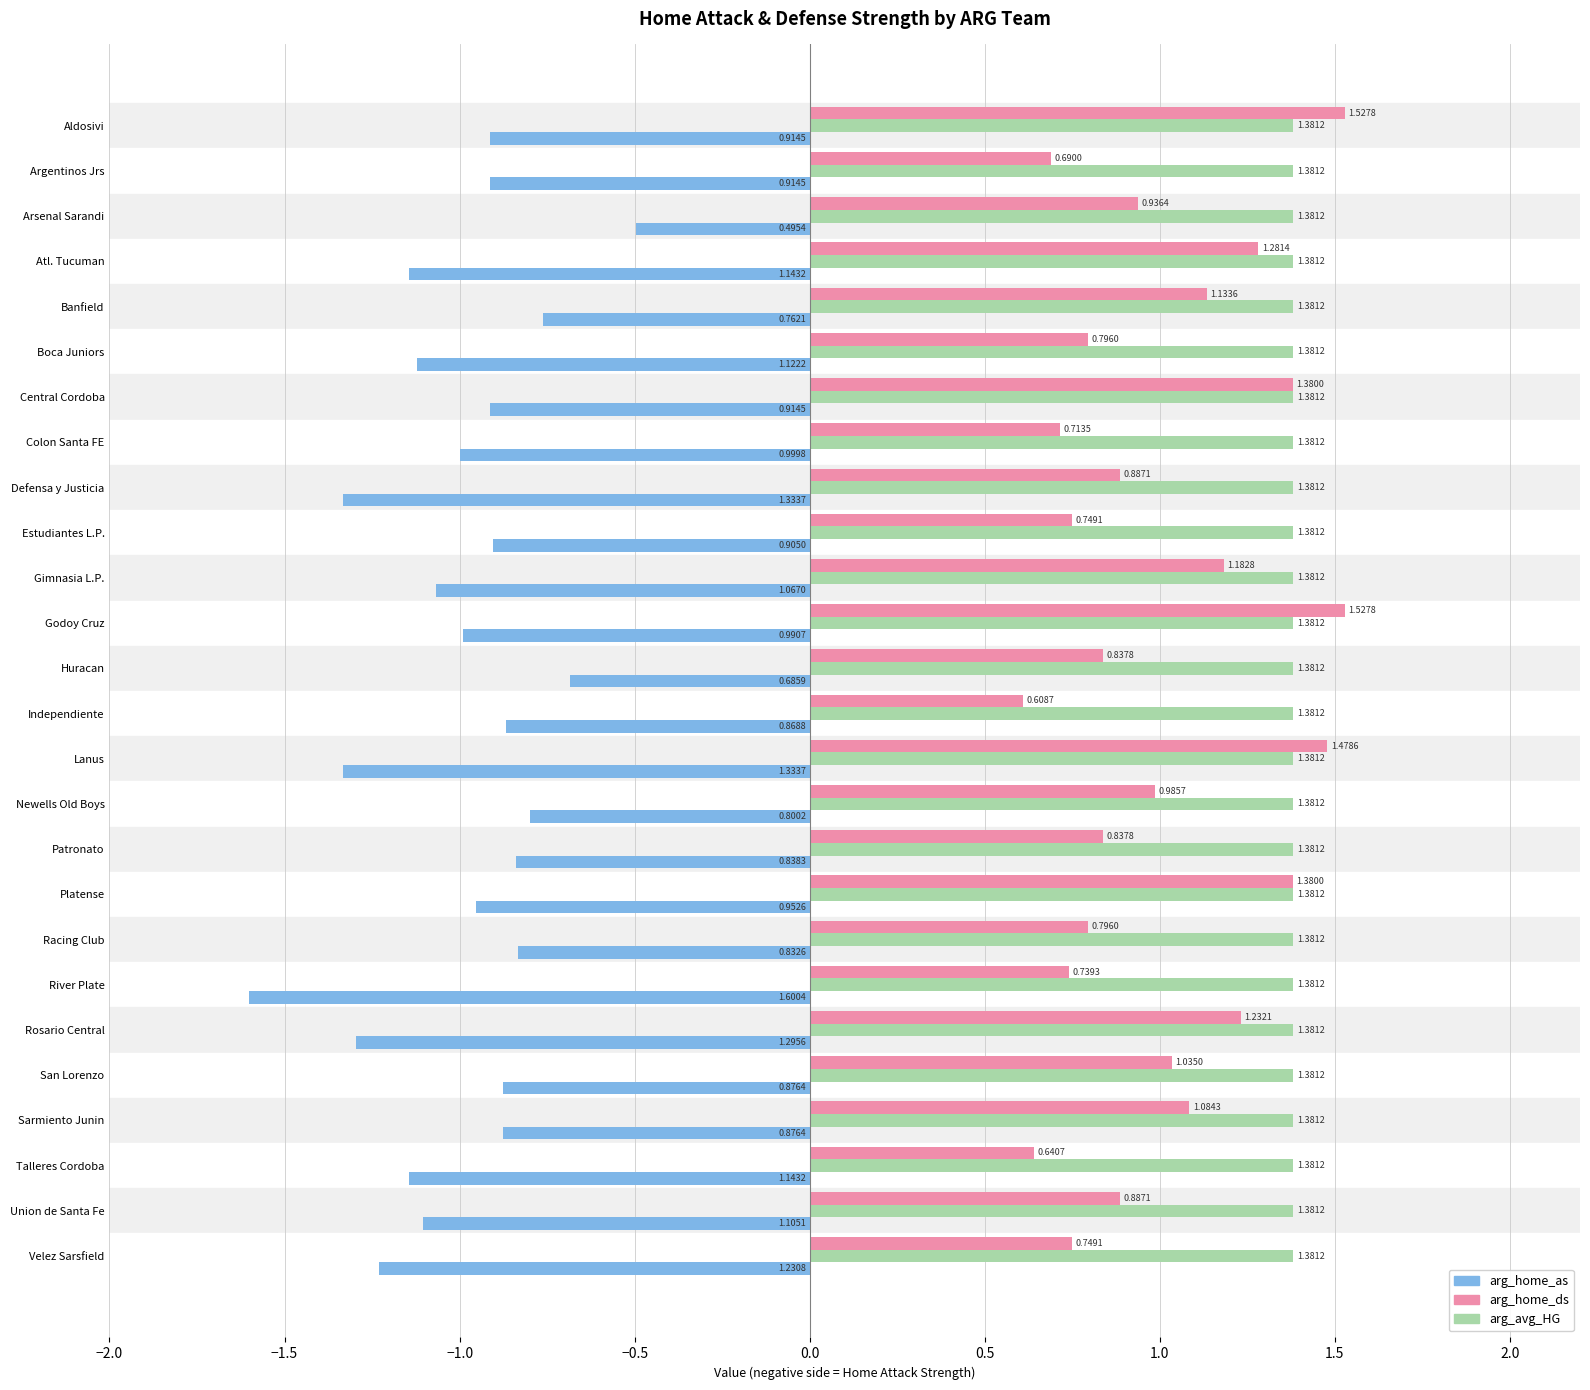

What is the sum of all arg_avg_HG values?

35.9